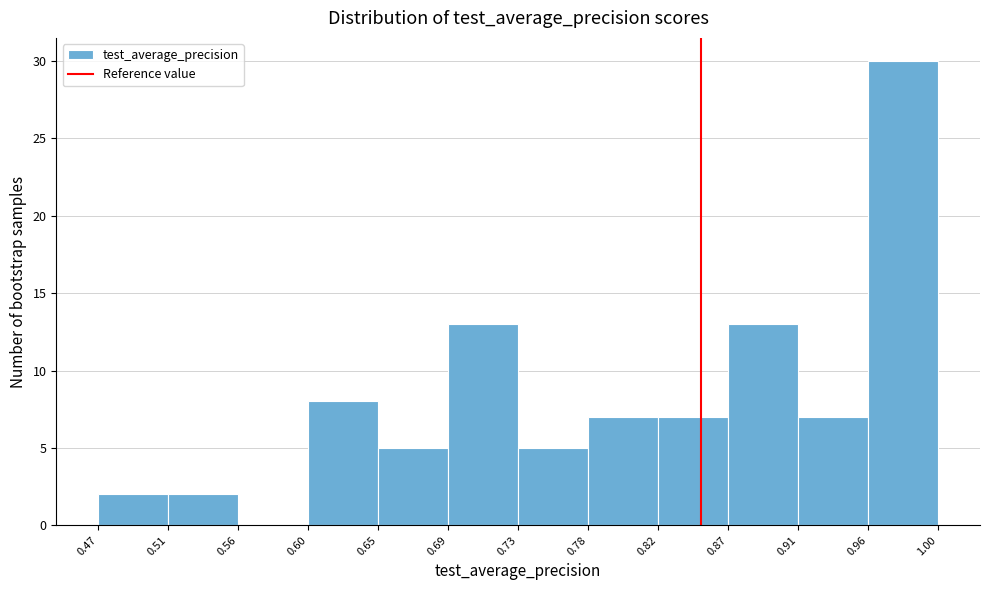

How tall is the bar that spans 0.87 to 0.91 on the x-axis? The values are not printed on the chart, so give them approximately, as read against the axis.

13